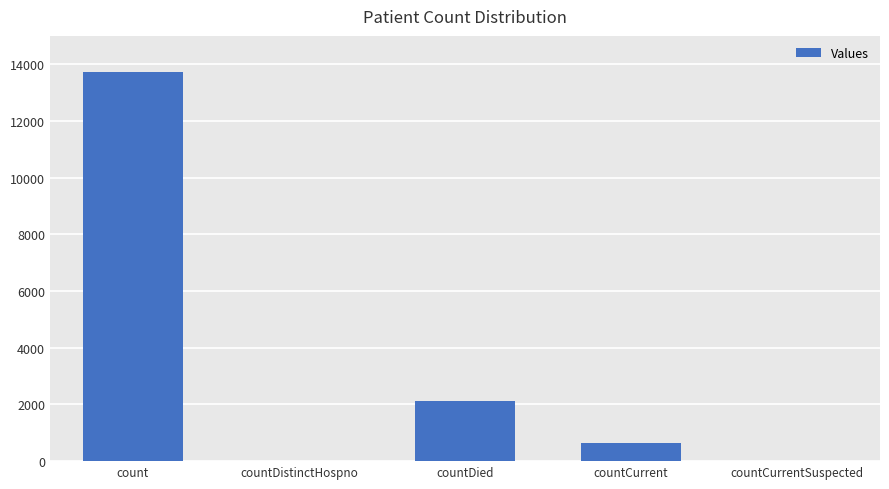

Approximately how many times larger is the value at count compared to countDied?

6.5